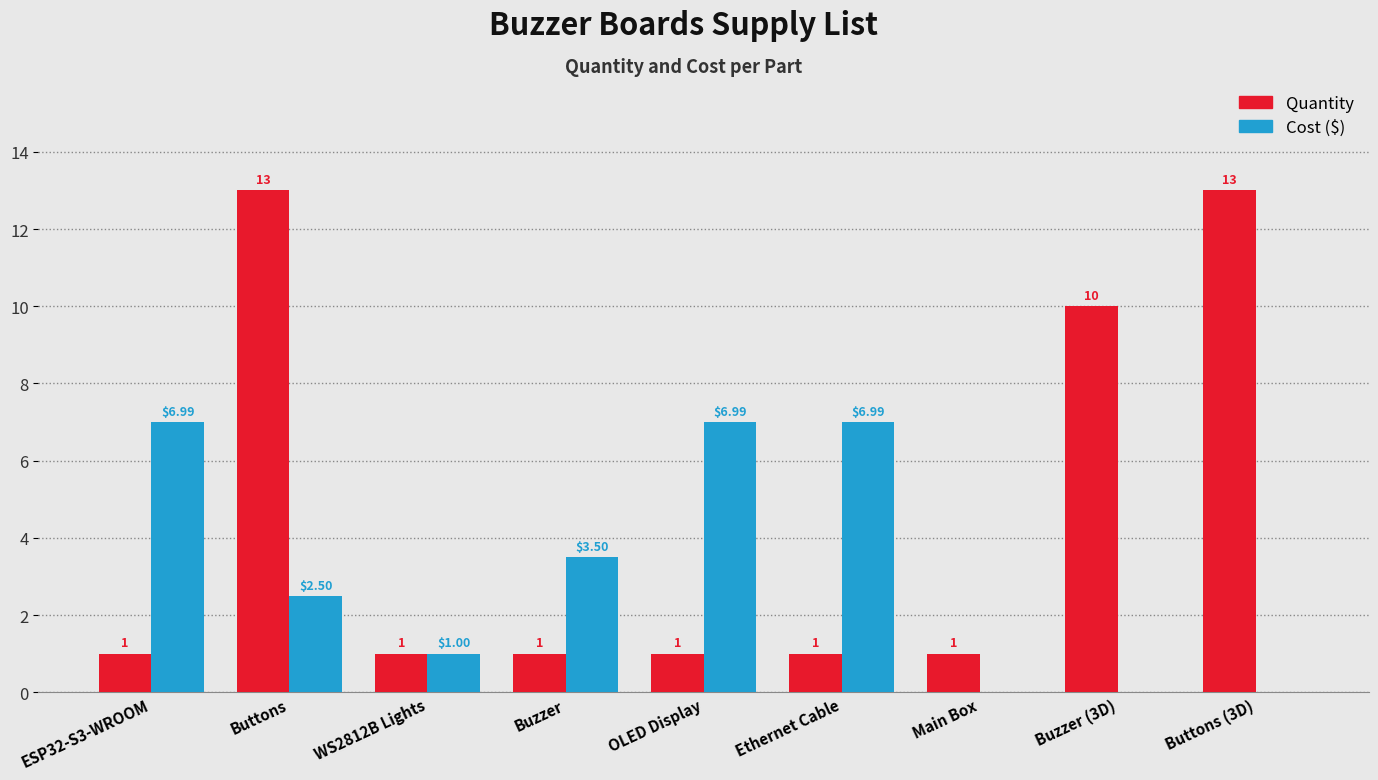

At which label is Cost ($) closest to 3?

Buttons